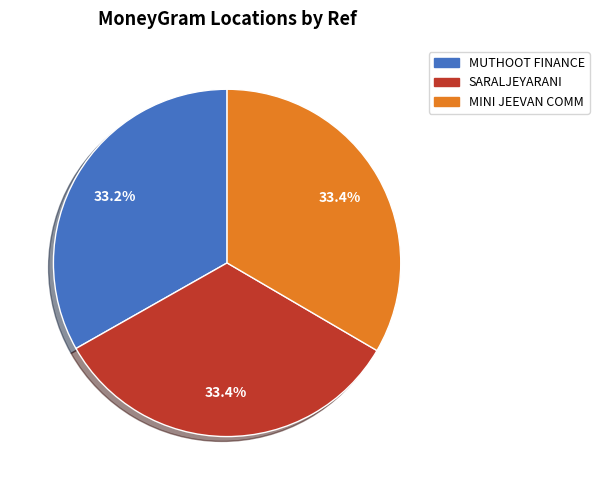

Is there a majority slice in this chart?

No